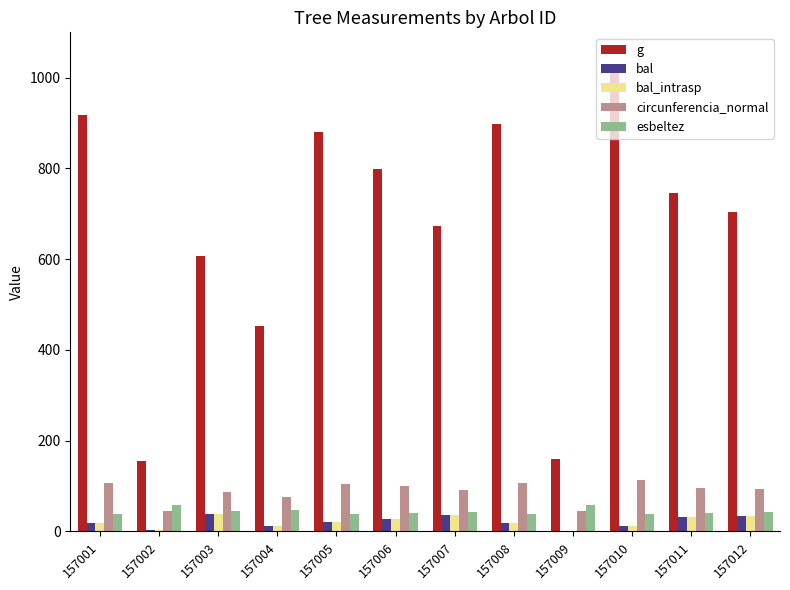

Where does the g series first go above 745?

157001